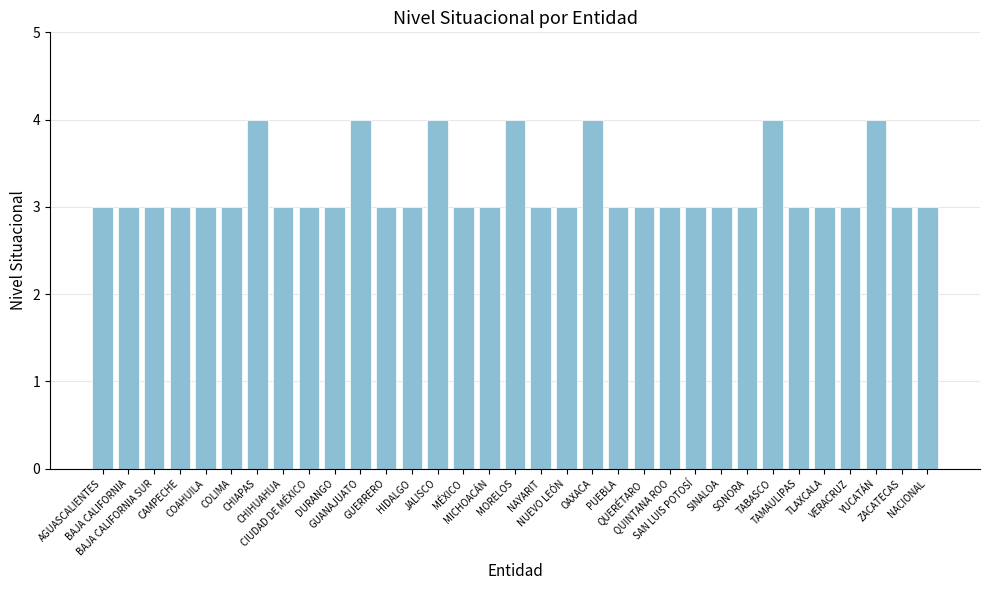

Are the bars grouped side by side (vs. stacked)?

No